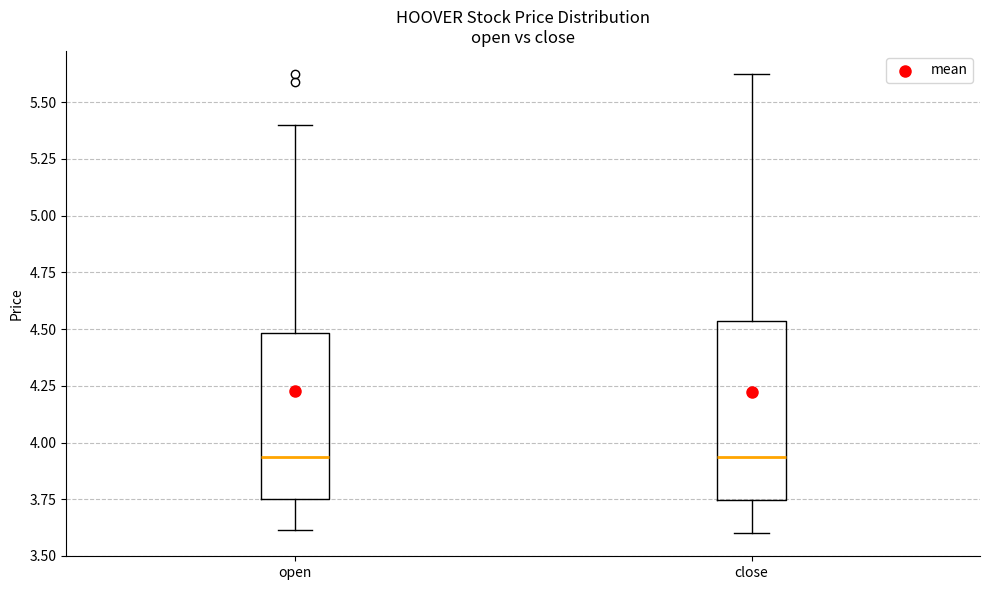

Where is the upper edge of the box for open on the y-axis? The values are not printed on the chart, so give them approximately, as read against the axis.

4.50